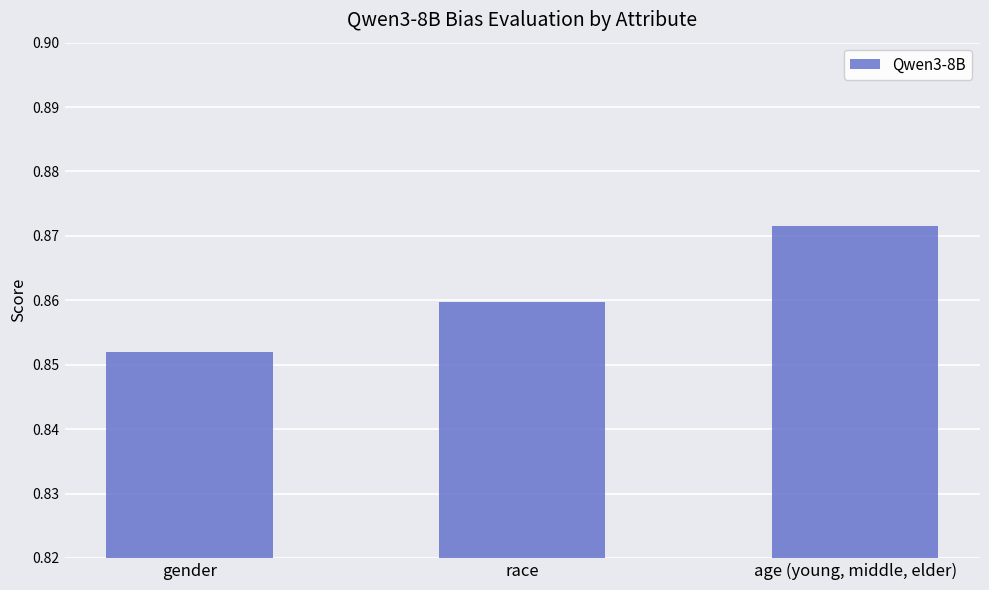

The chart shows a value of 1.5 at race. True or false?

False